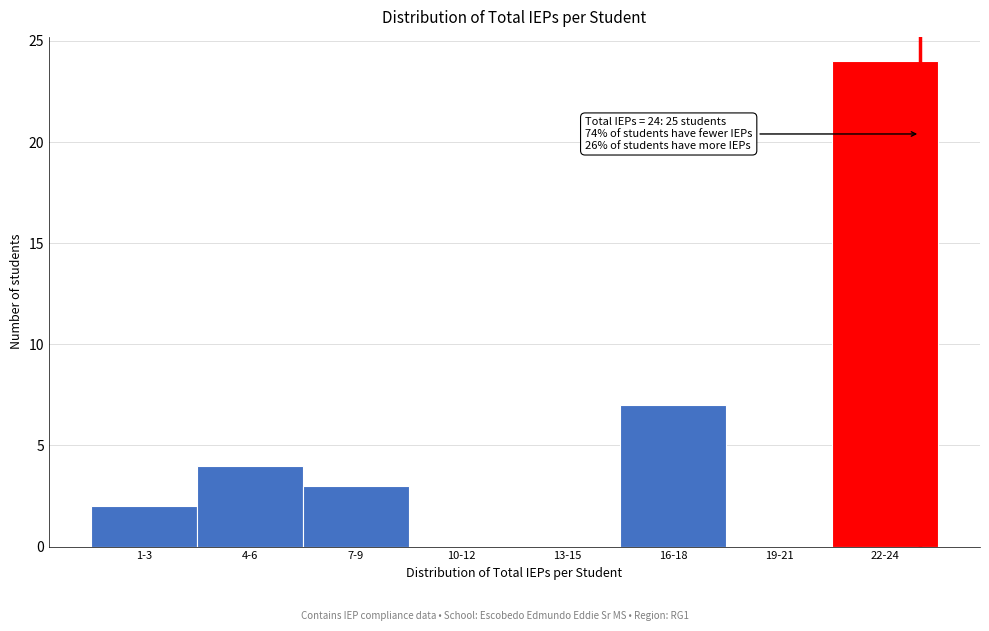

Reading right to left, extract all data points from this chart.

22-24=24	19-21=0	16-18=7	13-15=0	10-12=0	7-9=3	4-6=4	1-3=2